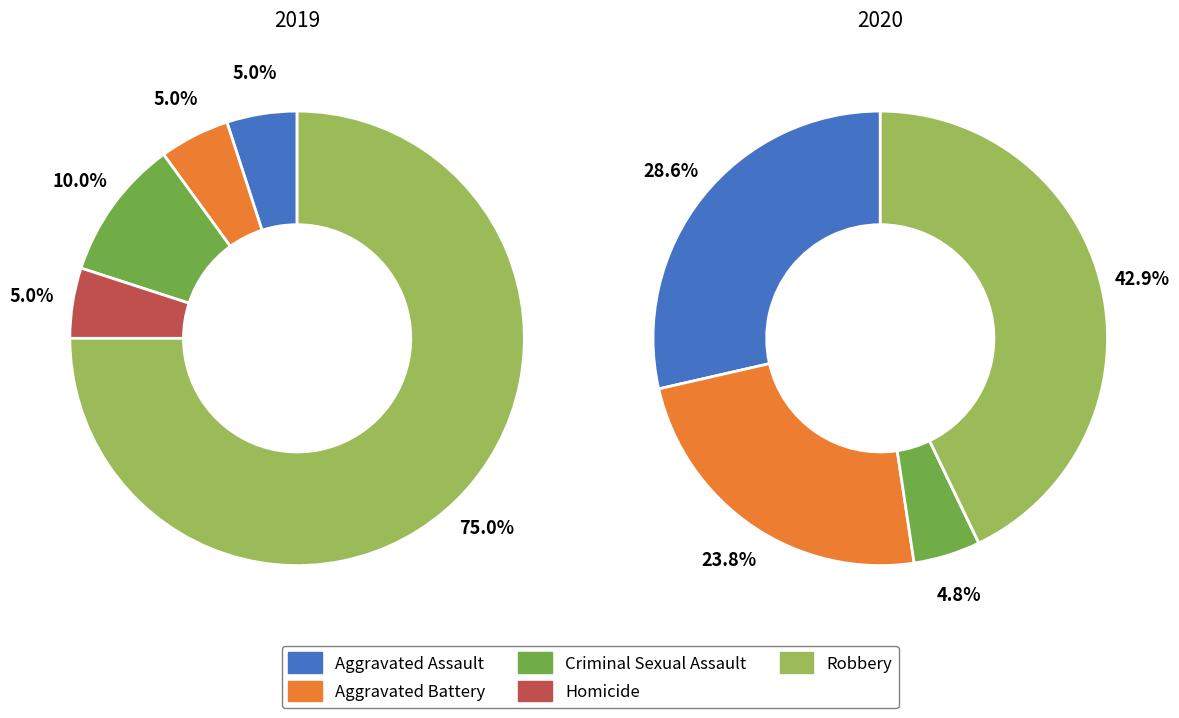

What portion of the pie excludes values_2019?

95.0%